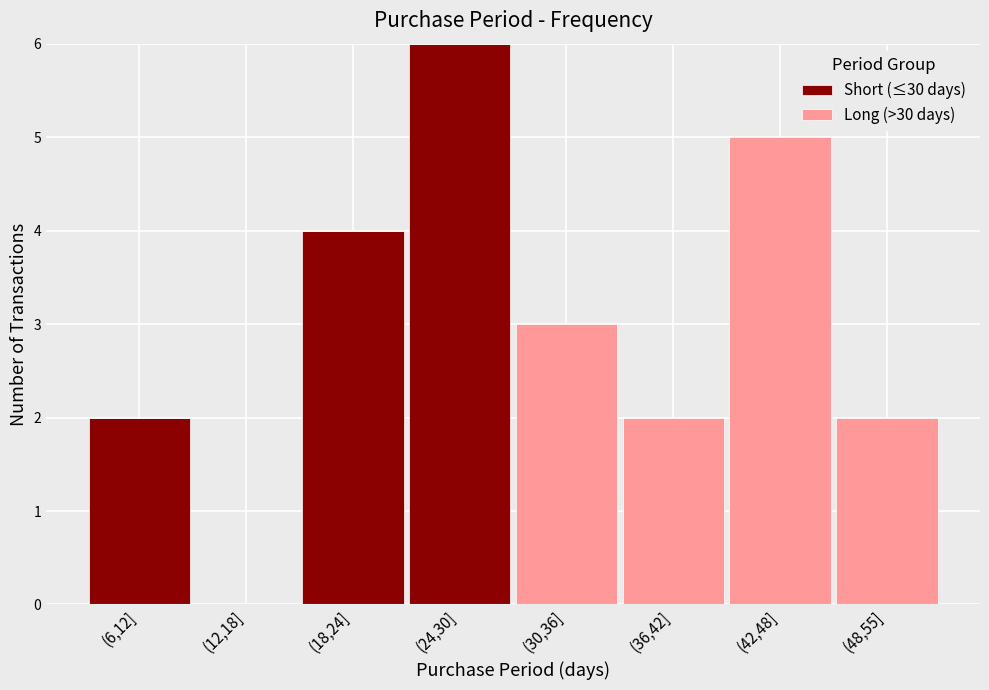

Reading left to right, what are the values for Short (≤30 days)?

(6,12]=2	(12,18]=0	(18,24]=4	(24,30]=6	(30,36]=0	(36,42]=0	(42,48]=0	(48,55]=0